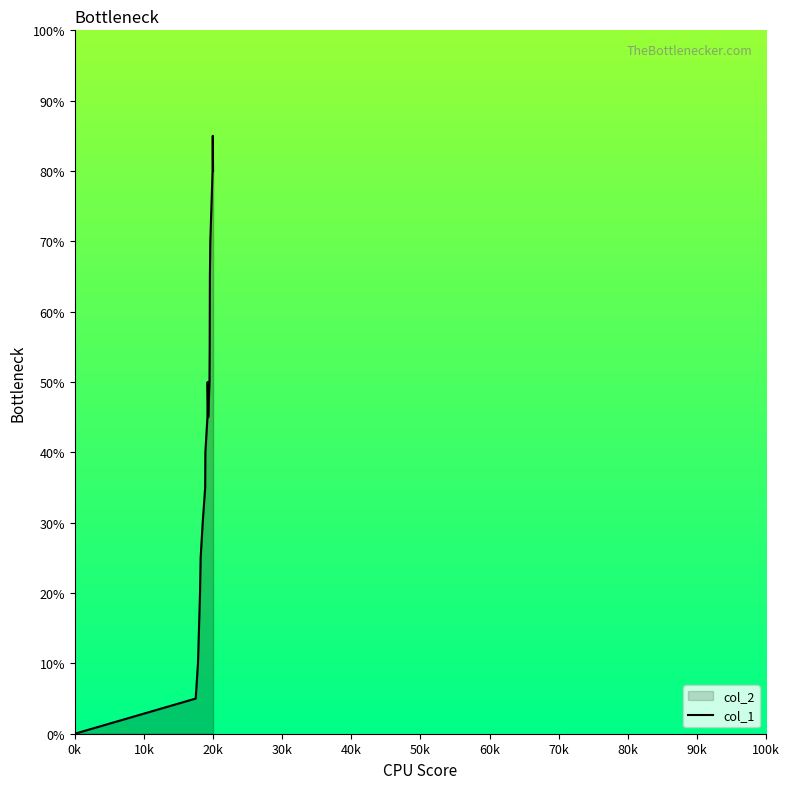

How many values are below 9?

8